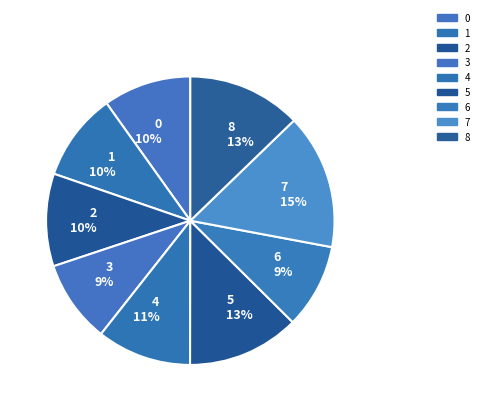

To the nearest percent, what is the difference between the largest and smallest slice percentages?

6%